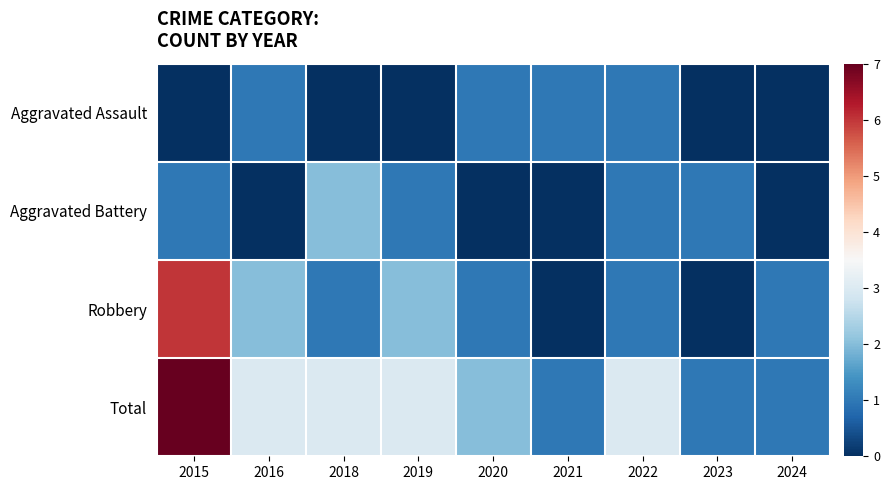

Which series has the largest total across all categories?

Total